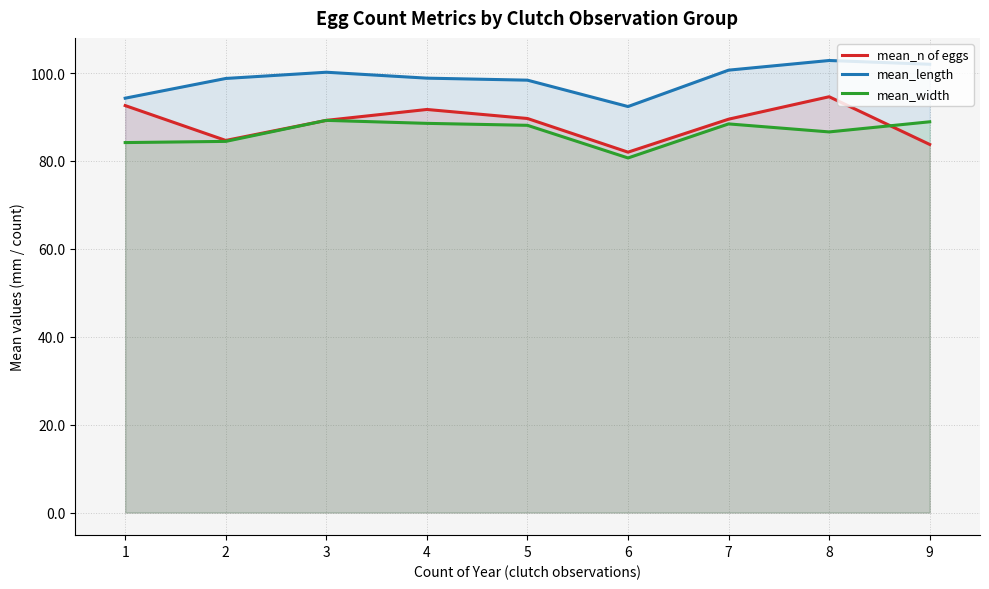

The mean_n of eggs series shows 94.6 at 8. True or false?

True